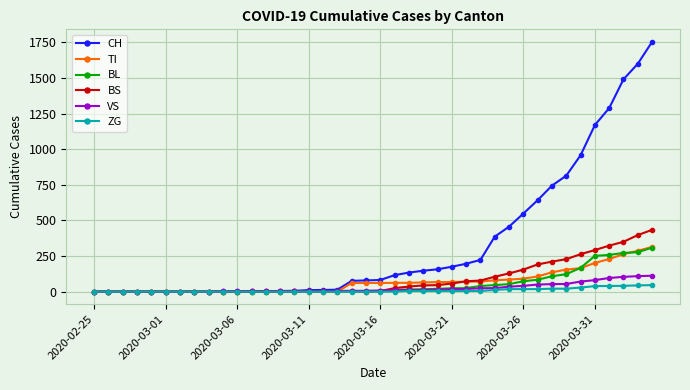

How many values in the BL series are below 5?

19